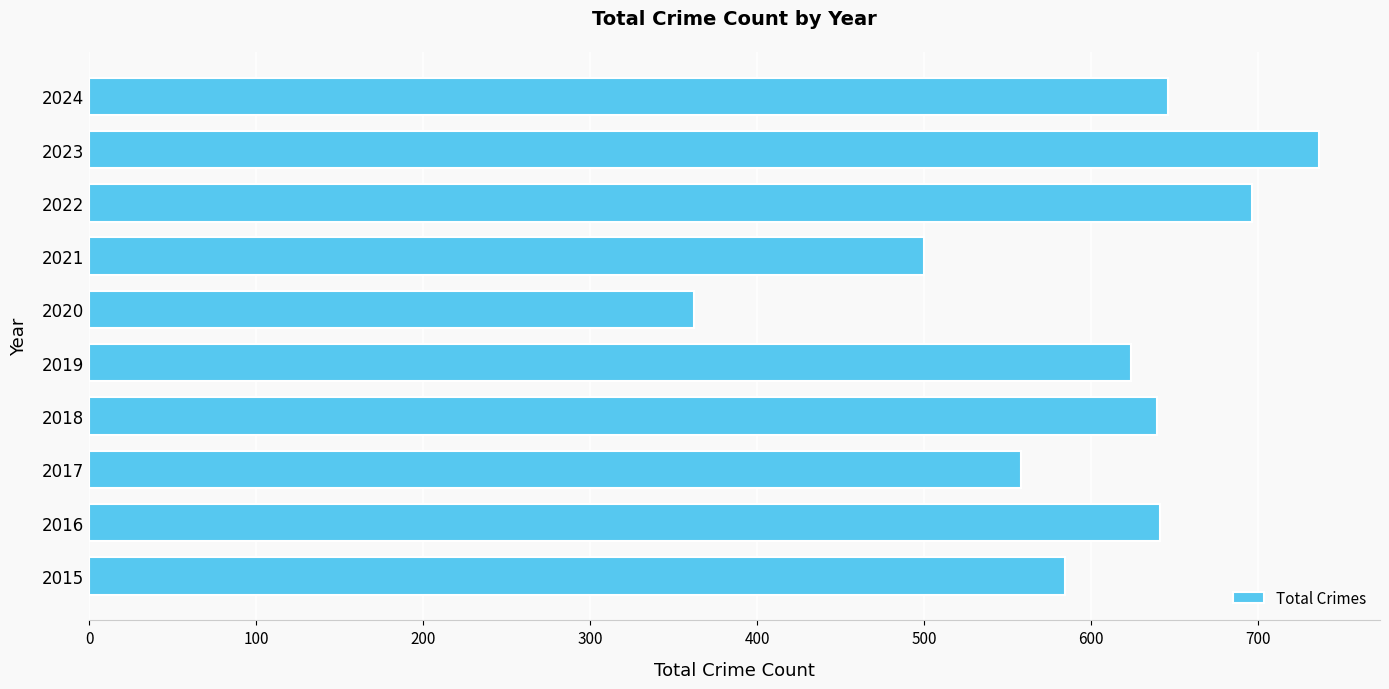

What is the change in value from 2015 to 2016?

+57